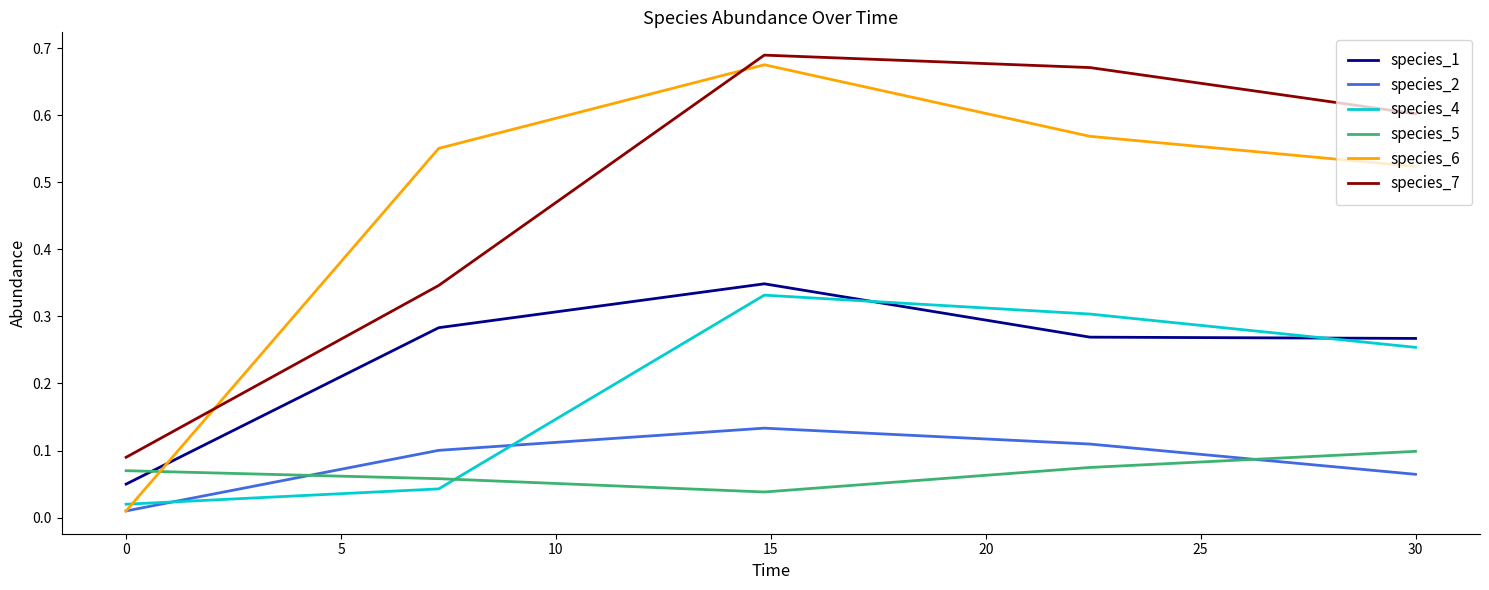

True or false: species_7 and species_2 cross at least once.

False